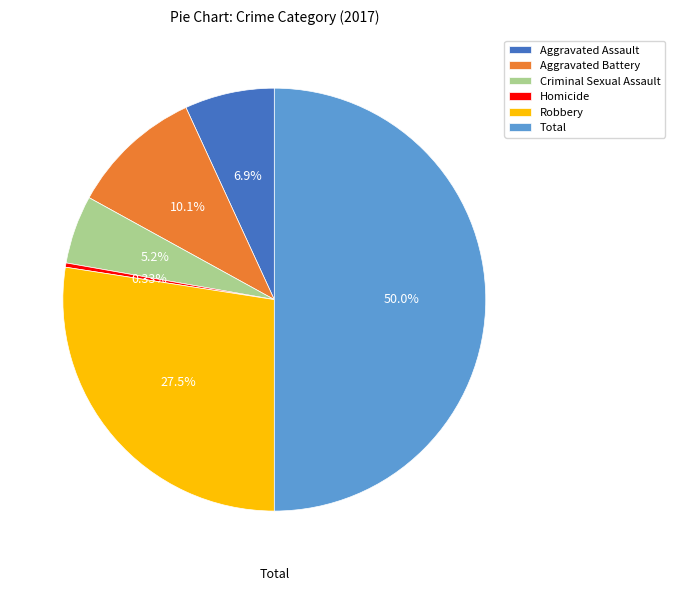

What percentage is NOT represented by Total?

50.0%